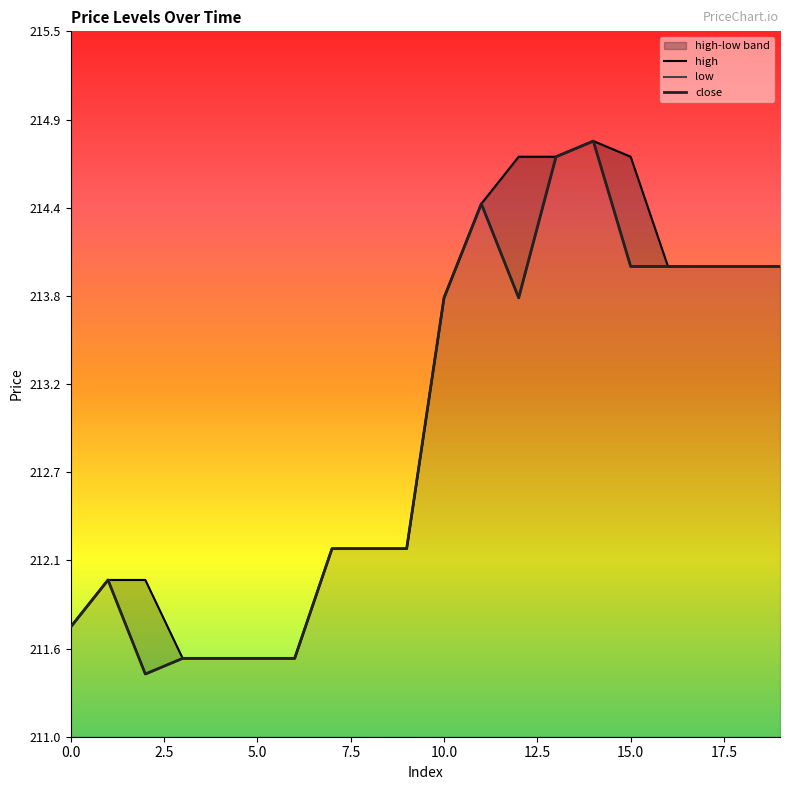

How many distinct data groups are displayed?

3